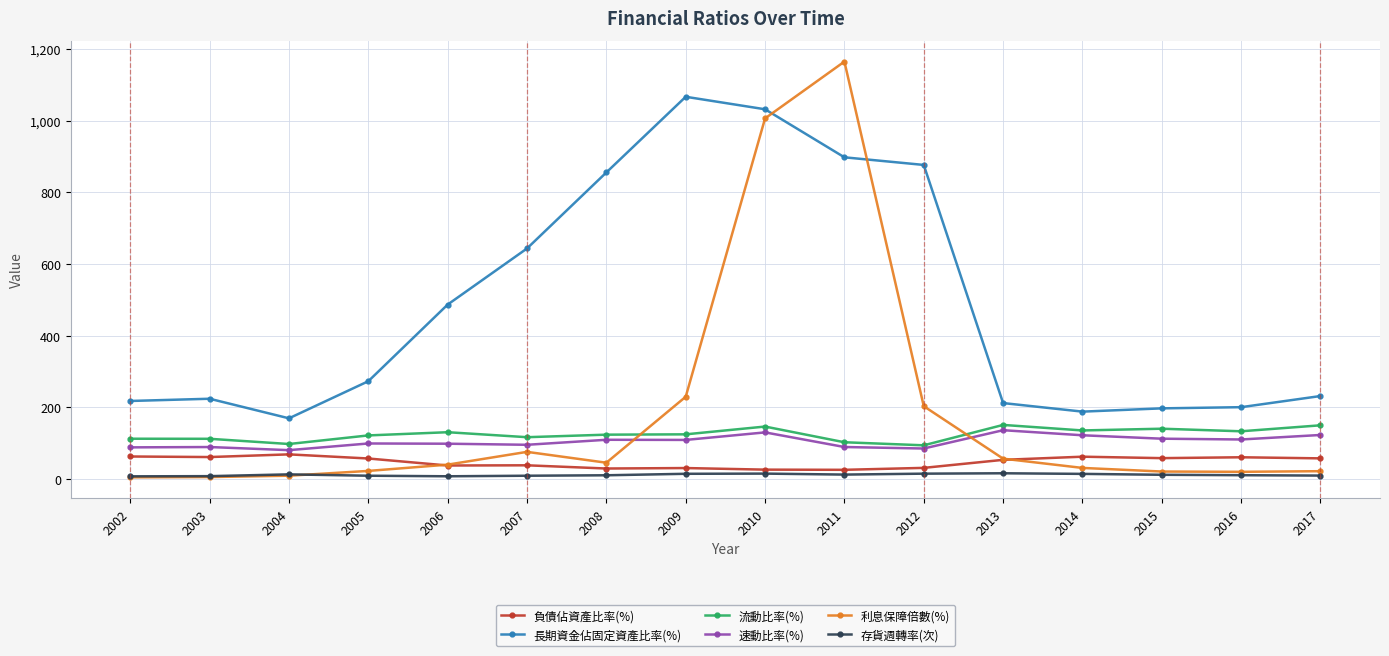

Is it true that 負債佔資產比率(%) equals 30.9 at 2009?

True